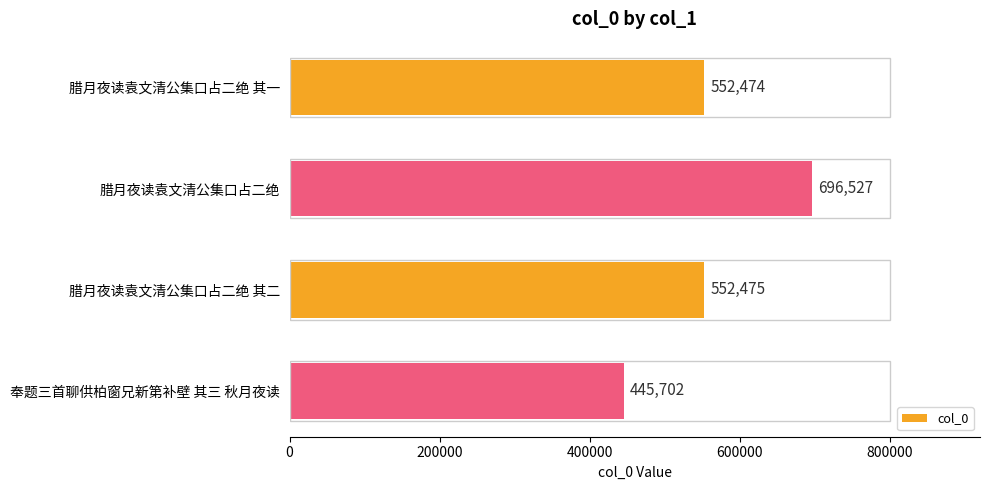

What is the smallest value displayed?

445702